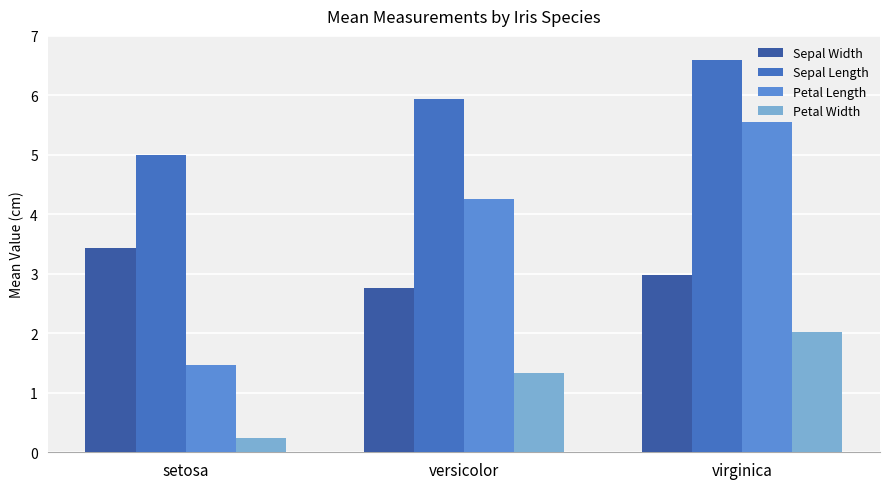

Which series has the largest range (max minus min)?

Petal Length